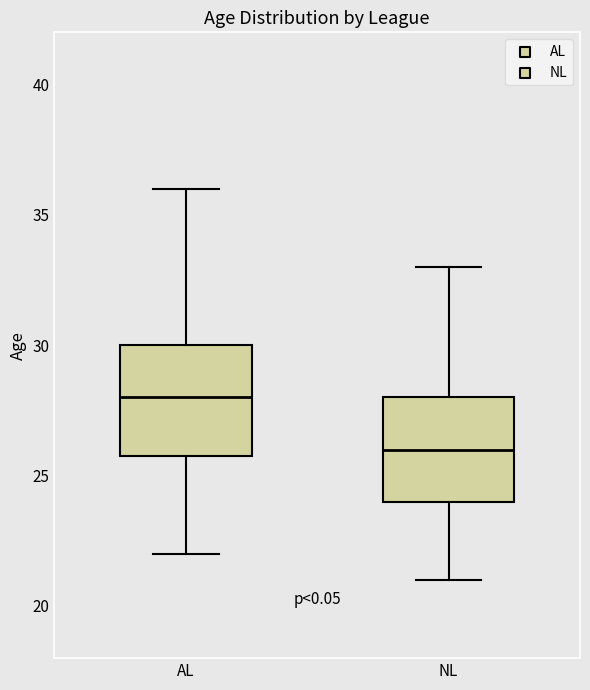

Reading left to right, transcribe this box plot: for each box, give where its median line is, the range the box spans, and where its two whiskers end, as read against the y-axis. The values are not printed on the chart, so give them approximately, as read against the axis.

AL: median 28, box 26 to 30, whiskers 22 to 36
NL: median 26, box 24 to 28, whiskers 21 to 33